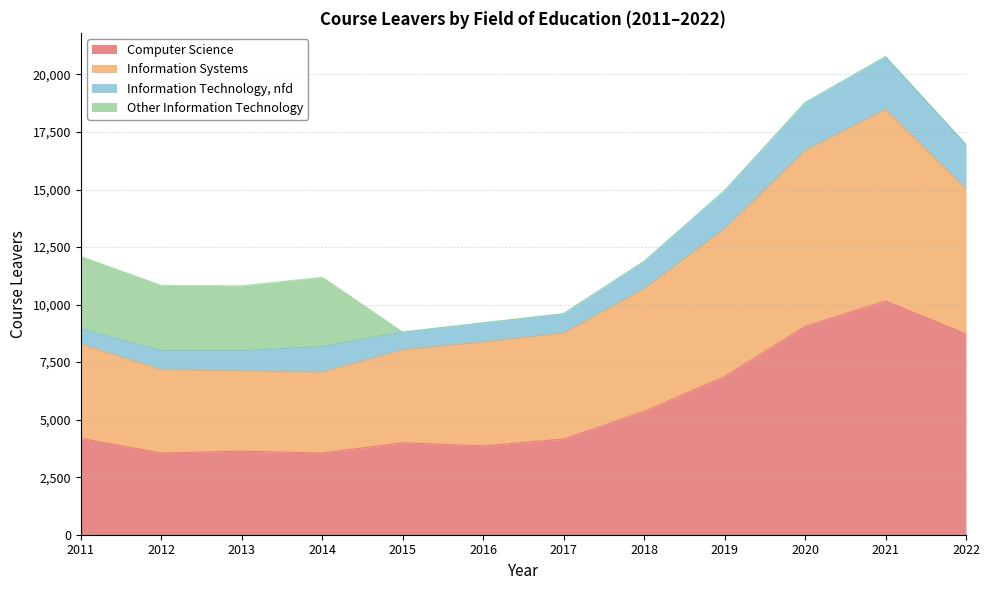

Which category has the highest value in the Computer Science series?

2021